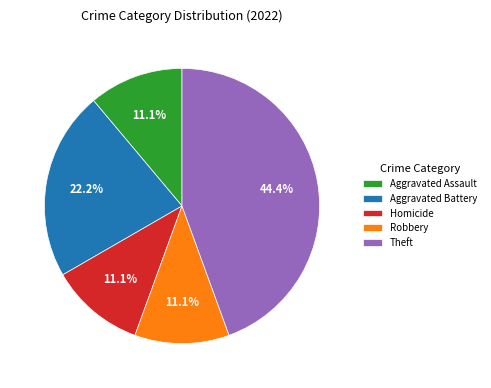

Which category has the biggest portion of the pie?

Theft